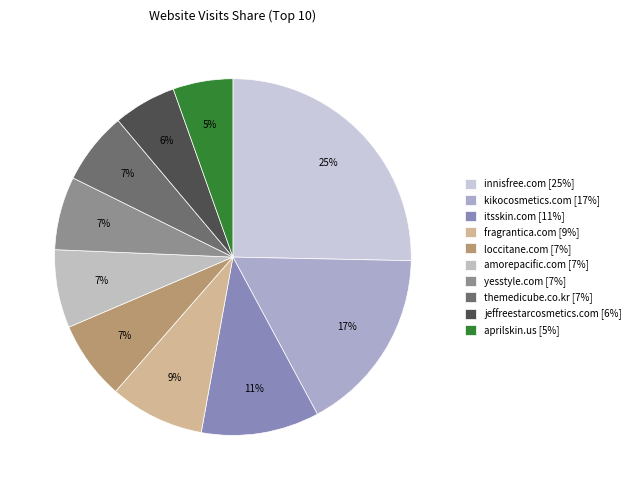

To the nearest percent, what portion does loccitane.com represent?

7%